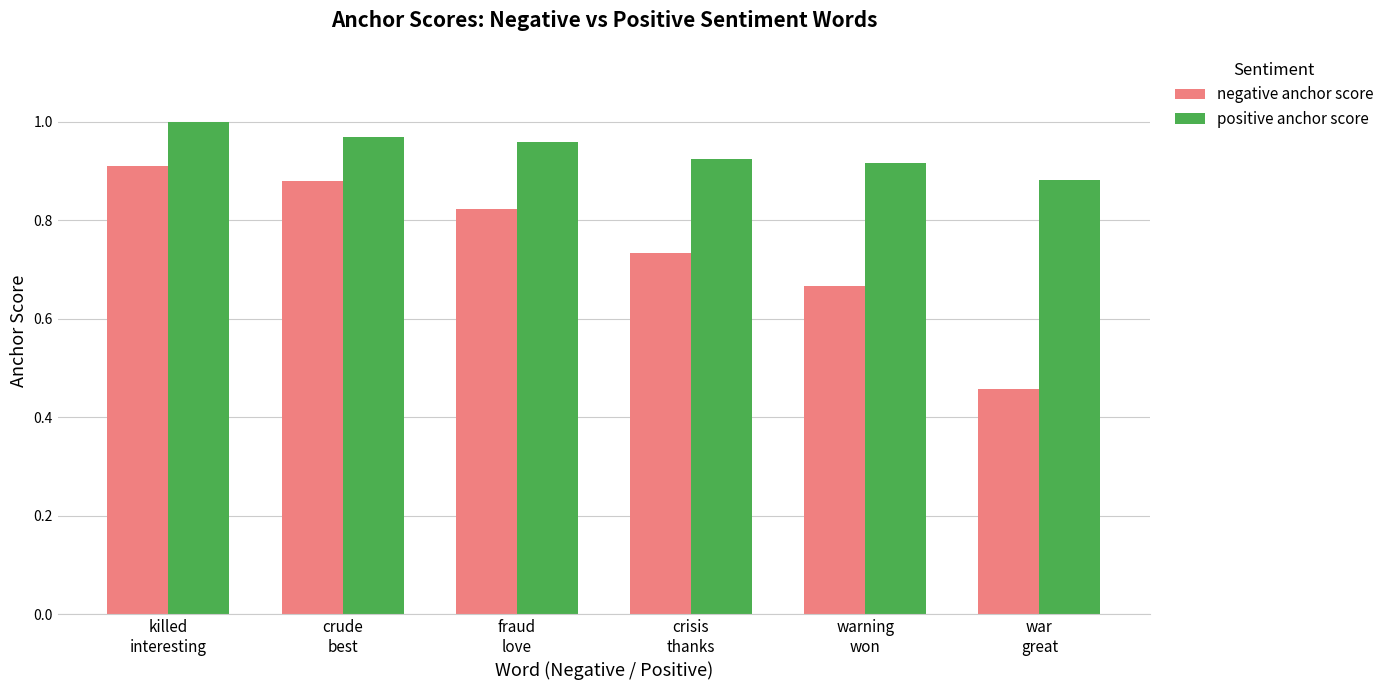

At fraud
love, list the series in order from smallest to largest.

negative anchor score, positive anchor score